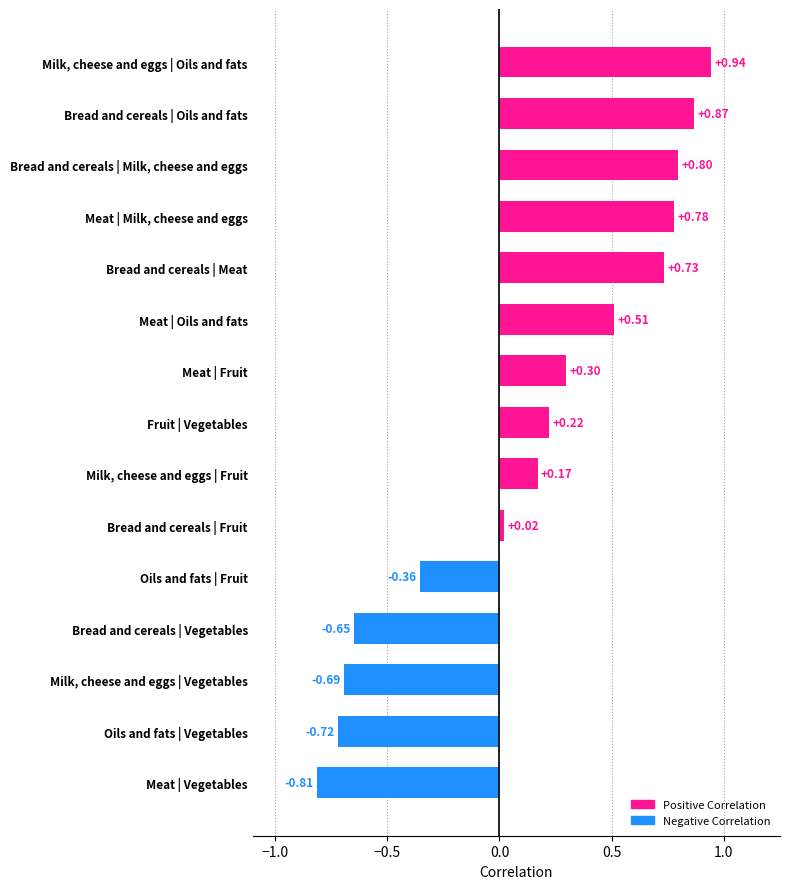

What is the sum of all values?

2.1